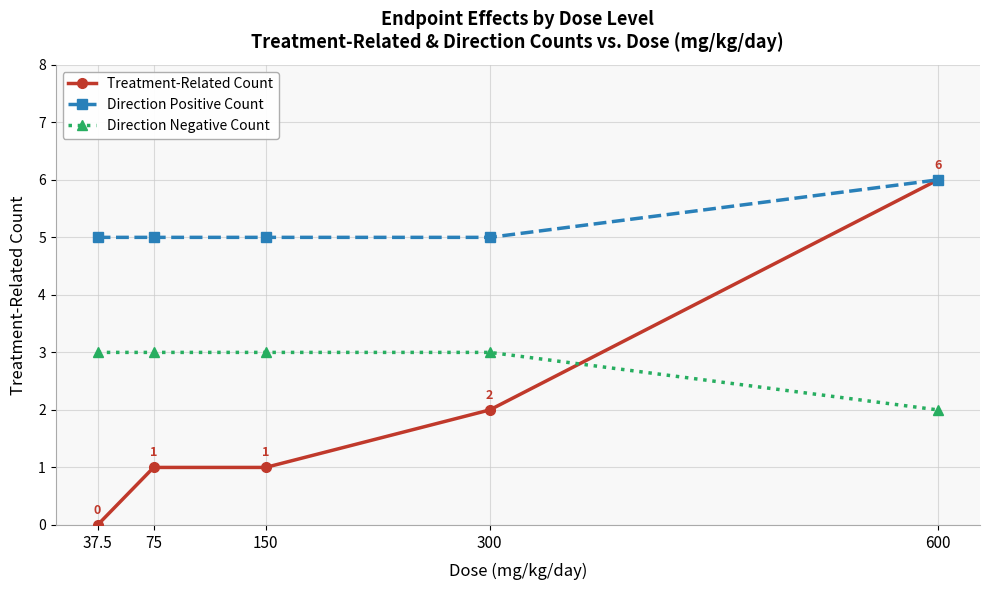

What is the sum of the Direction Negative Count values at 150 and 75?

6